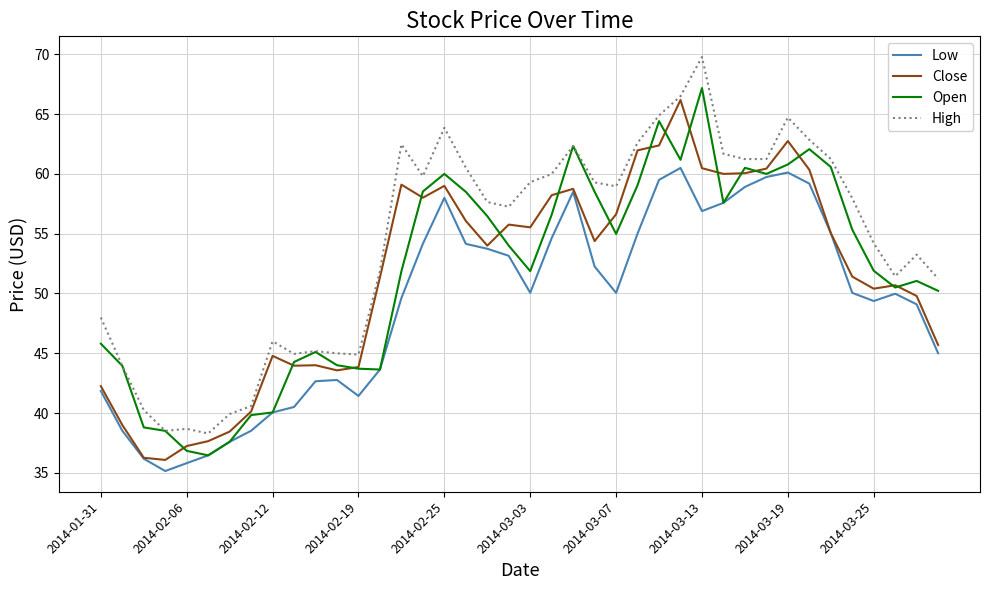

What is the minimum value for Open?

36.5